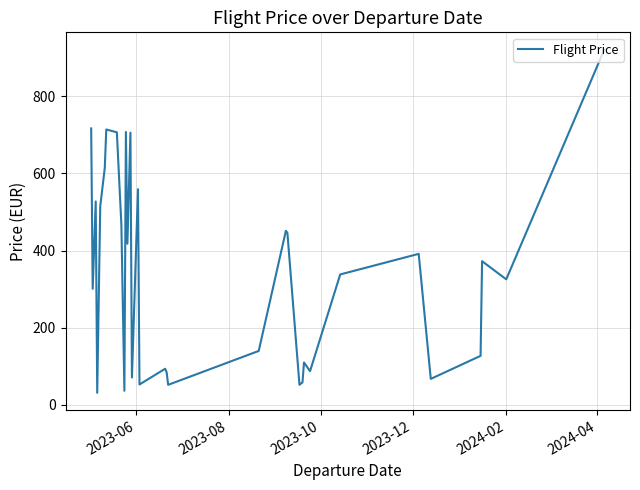

What is the smallest value displayed?

30.8